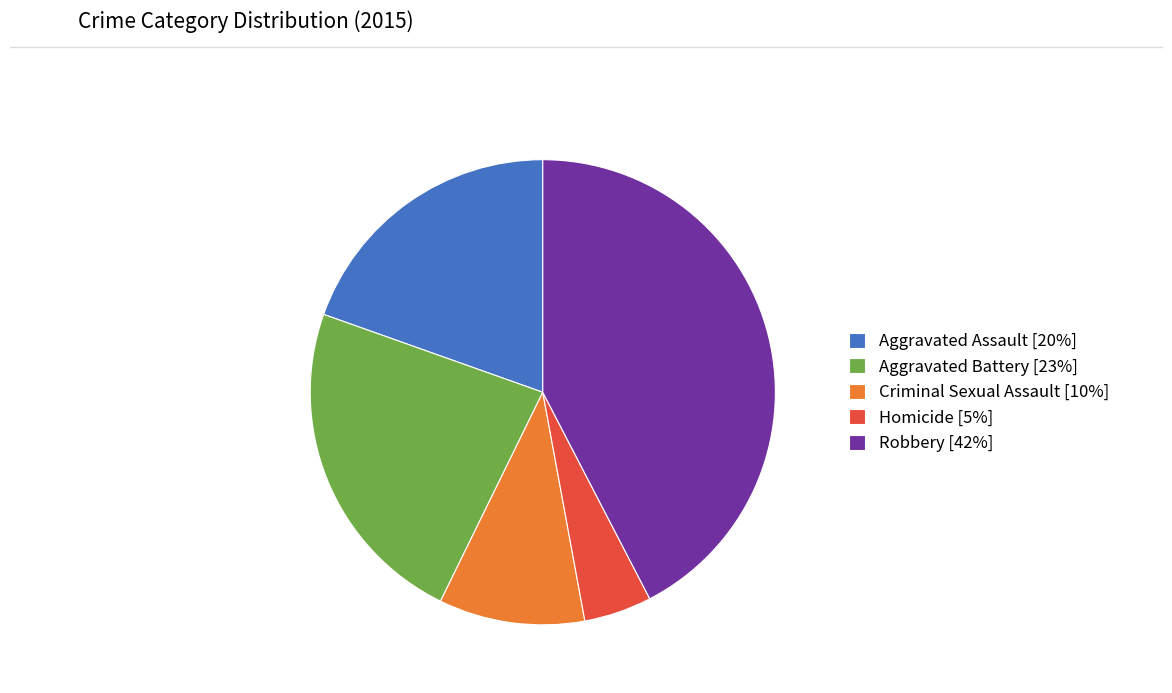

Is the sum of Robbery [42%] and Aggravated Battery [23%] greater than half?

Yes